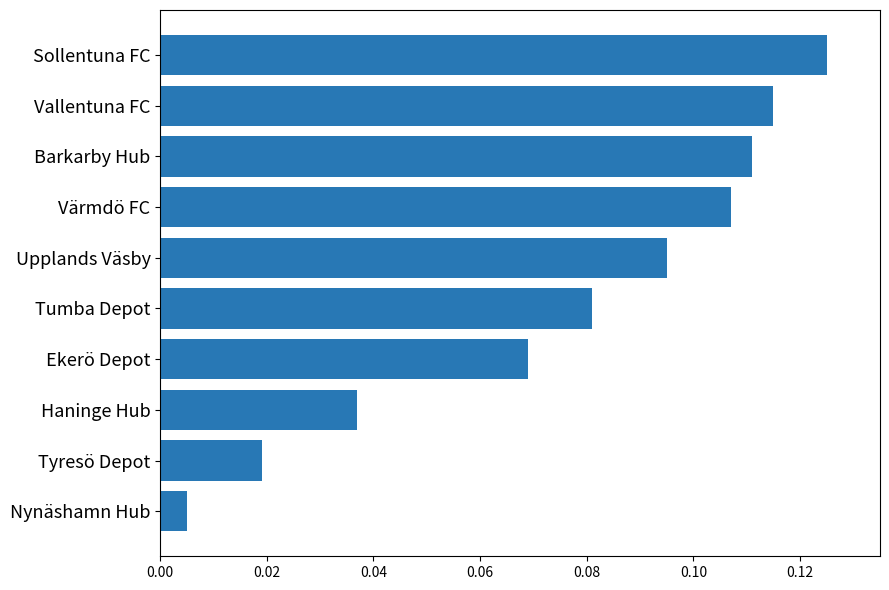

At which category does the chart reach its minimum across all series?

Nynäshamn Hub